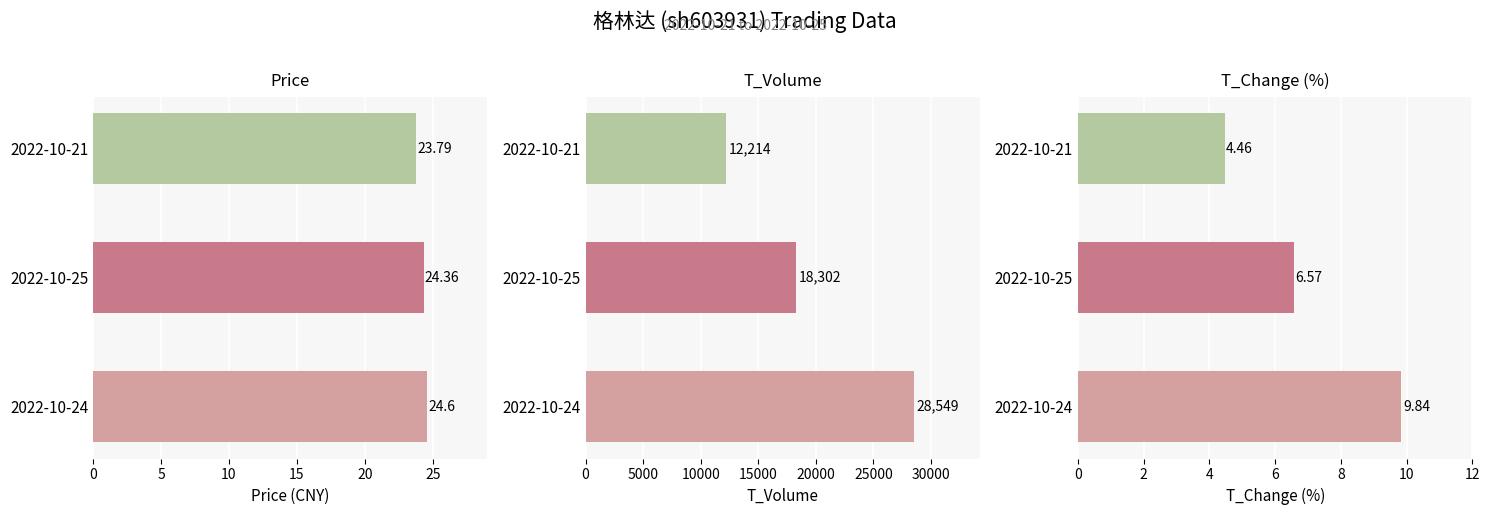

What is the spread (max minus min) of values at 2022-10-24?

28539.2